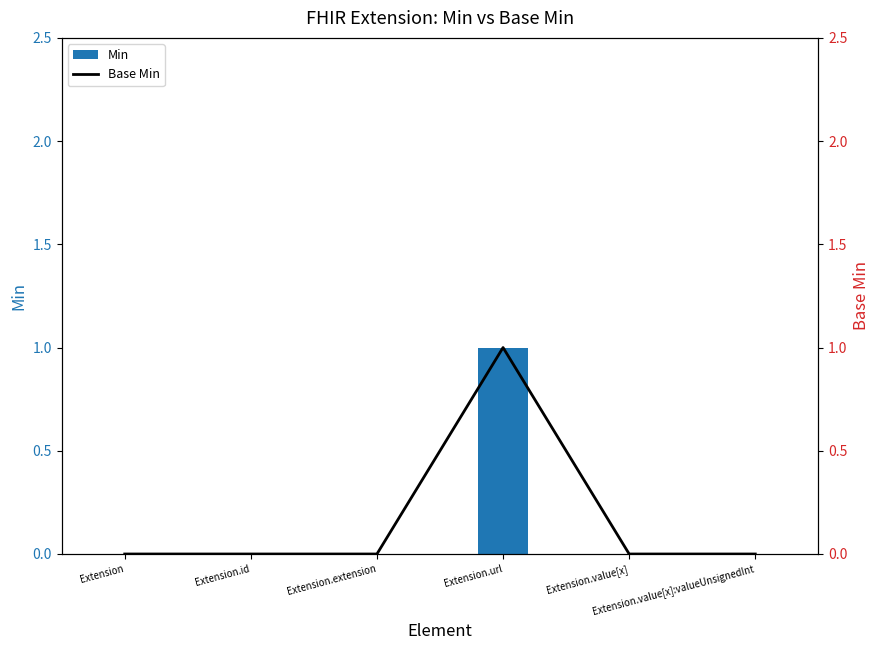

Where is Min nearest to the value 0?

Extension